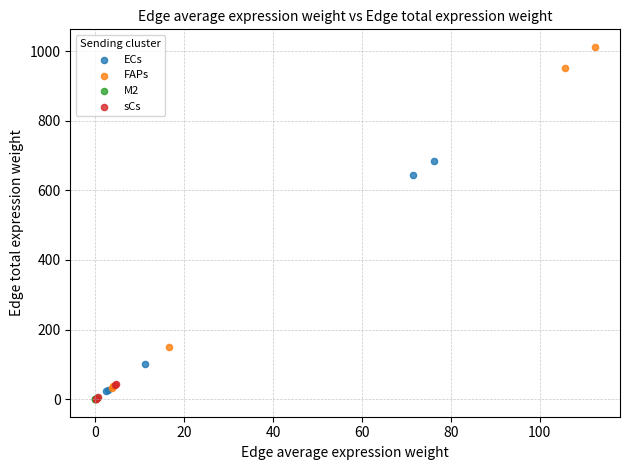

Which series reaches the maximum Y coordinate?

FAPs